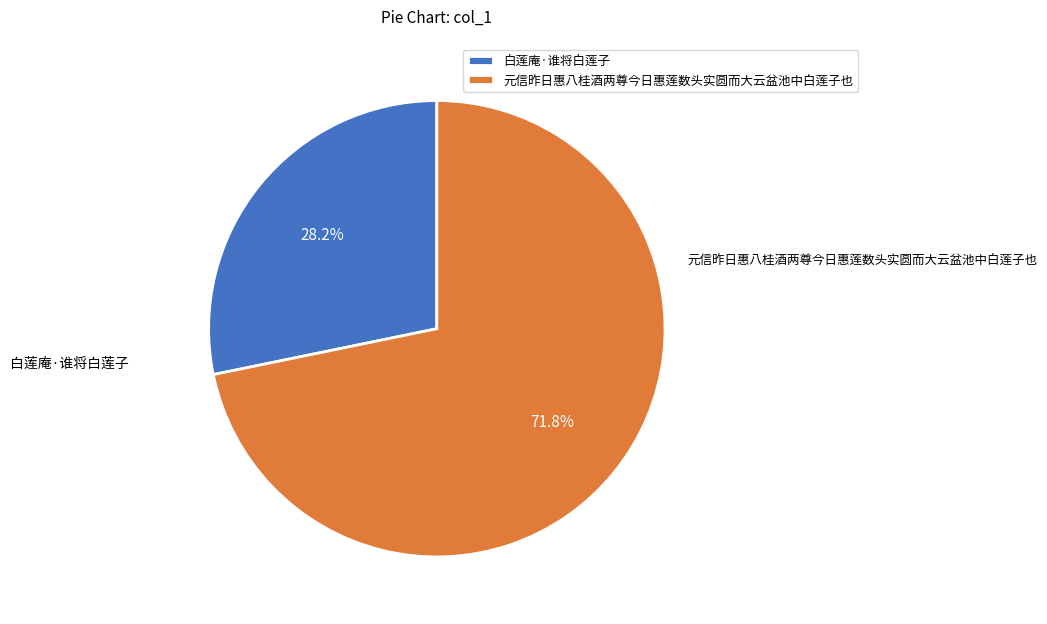

To the nearest percent, what percentage of the pie is 元信昨日惠八桂酒两尊今日惠莲数头实圆而大云盆池中白莲子也?

72%